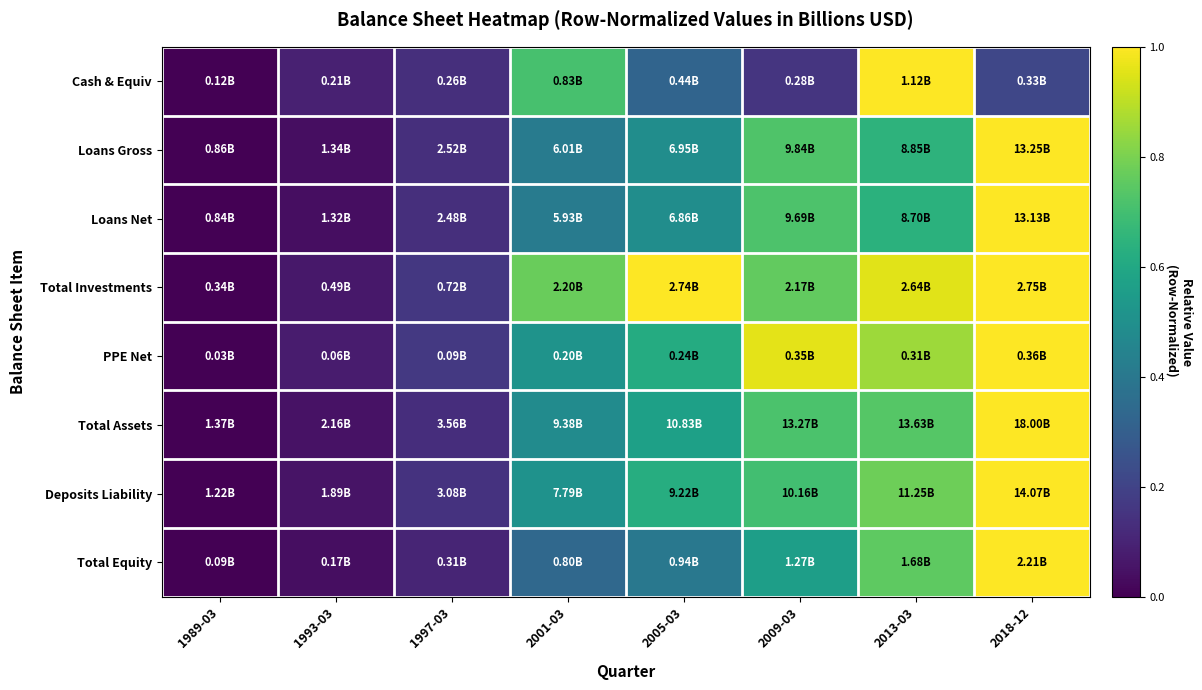

How many categories are shown in the chart?

8